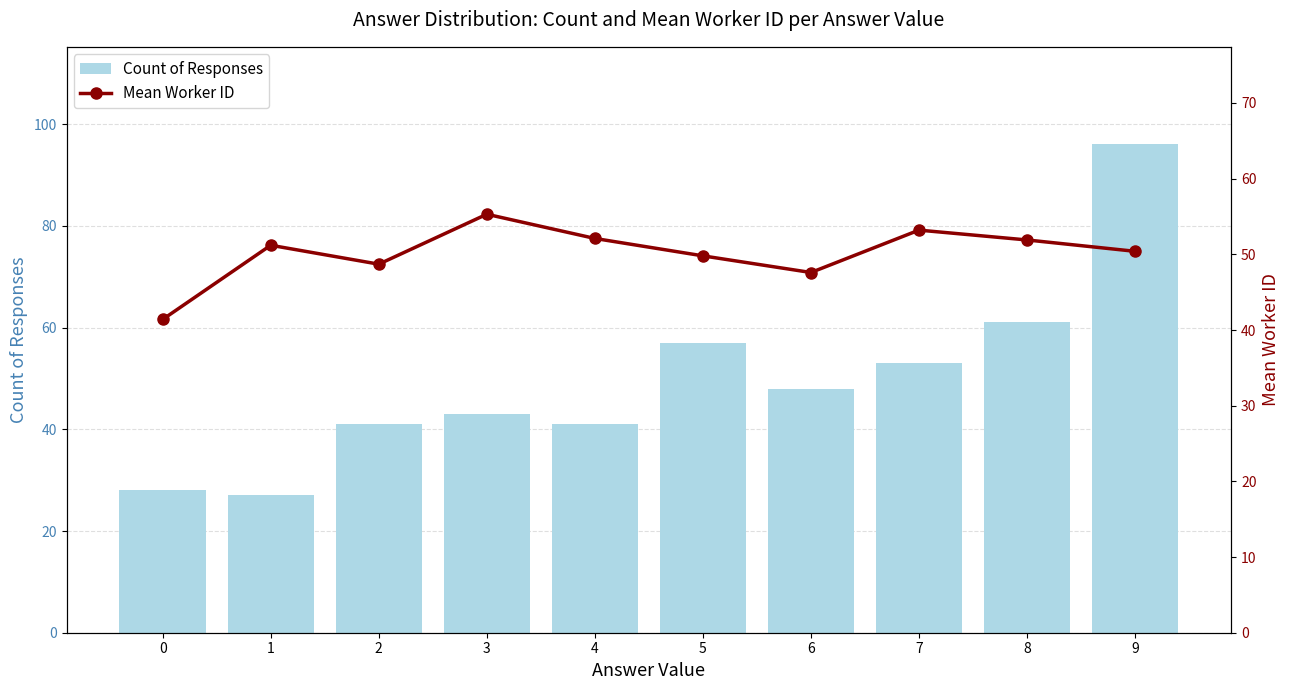

Rank the series by their average value, from highest to lowest.

Mean Worker ID, Count of Responses